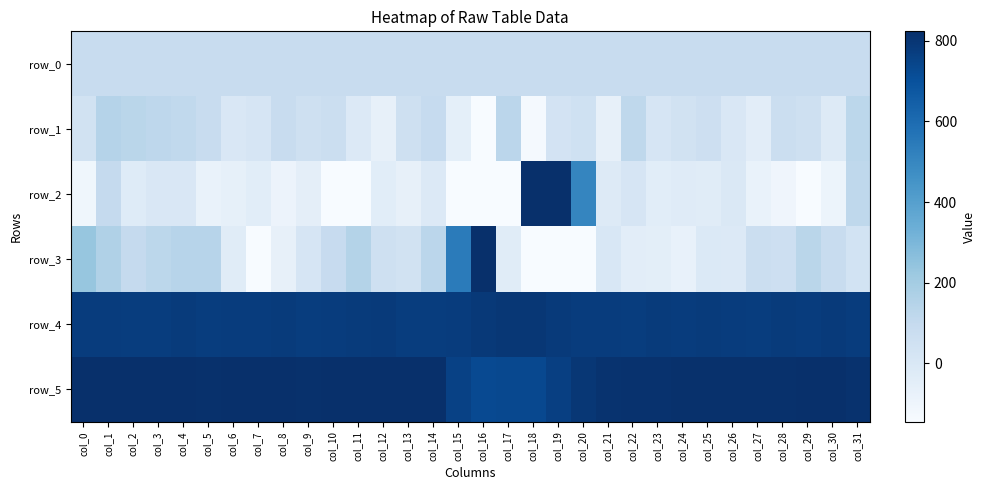

What is the total value across all series at col_18?

2006.9